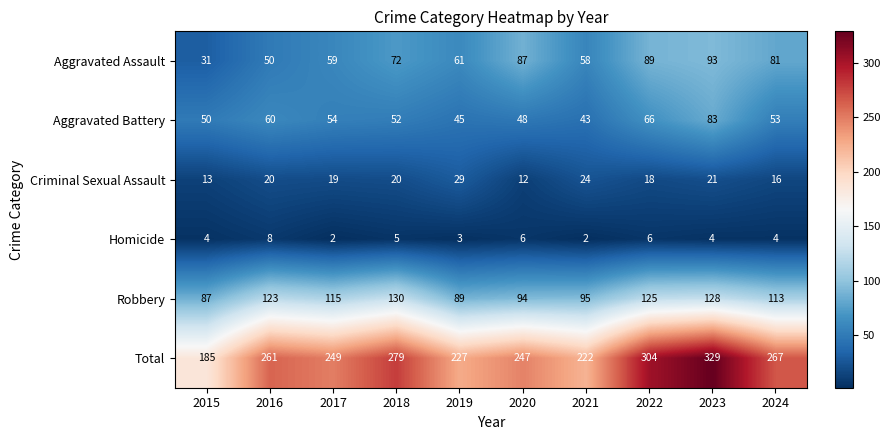

Where is Robbery nearest to the value 108?

2024